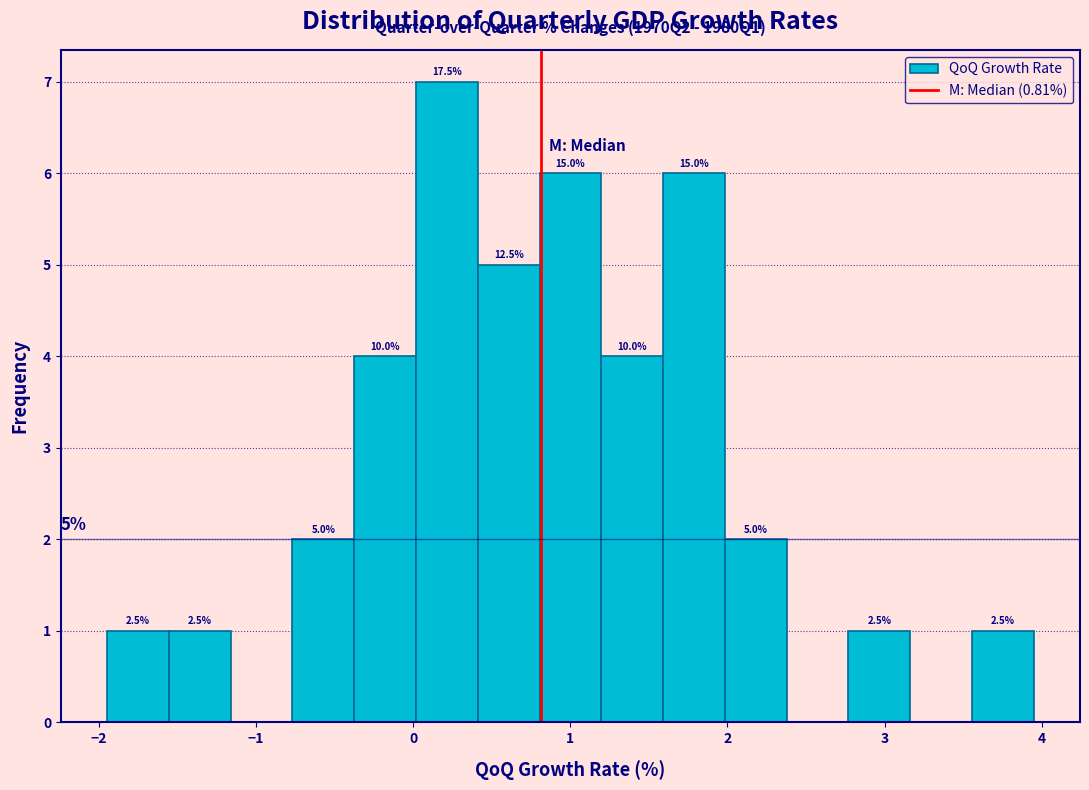

Around what value on the x-axis is the tallest bar? Give the approximate position of its centre, as read against the axis.

0.2